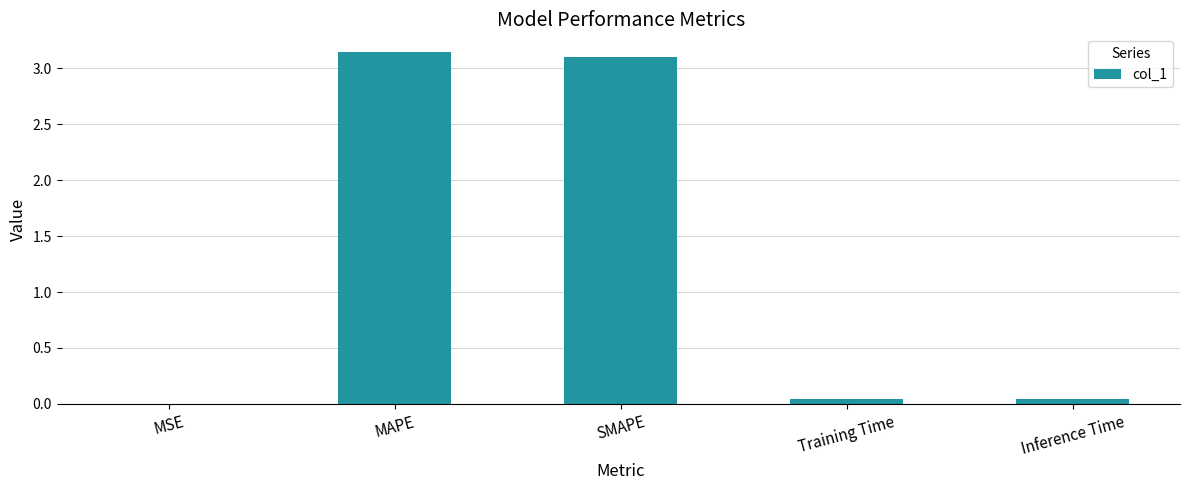

What is the sum of all values?

6.3